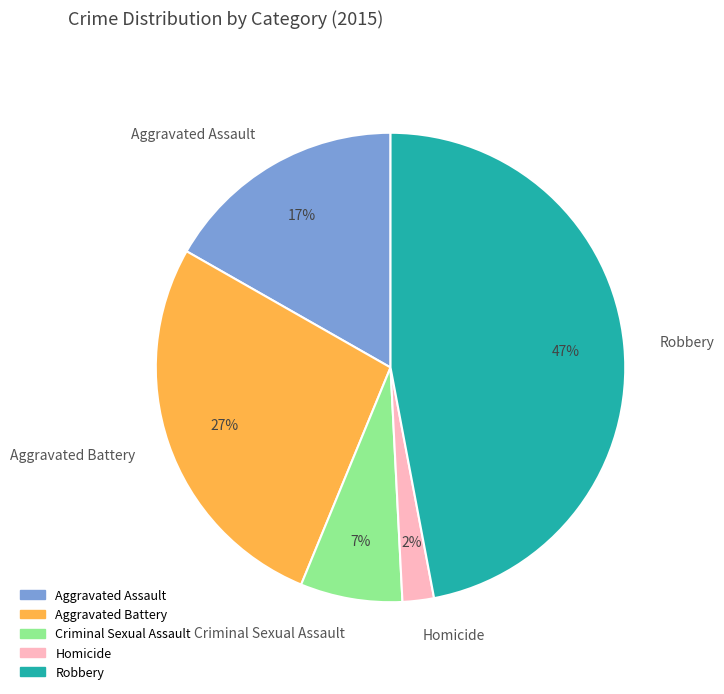

To the nearest percent, what is the difference between the Criminal Sexual Assault and Homicide slice percentages?

5%